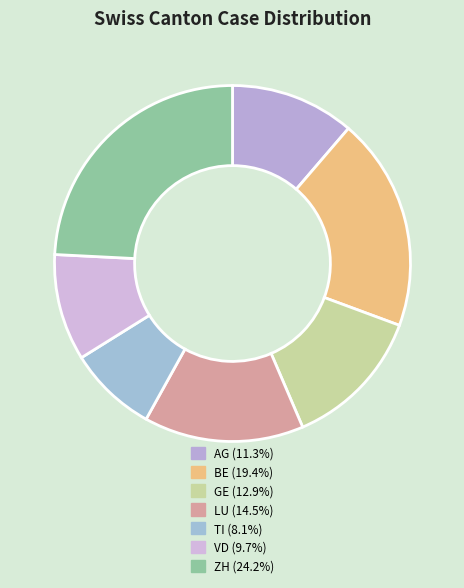

Count the number of slices in the pie.

7